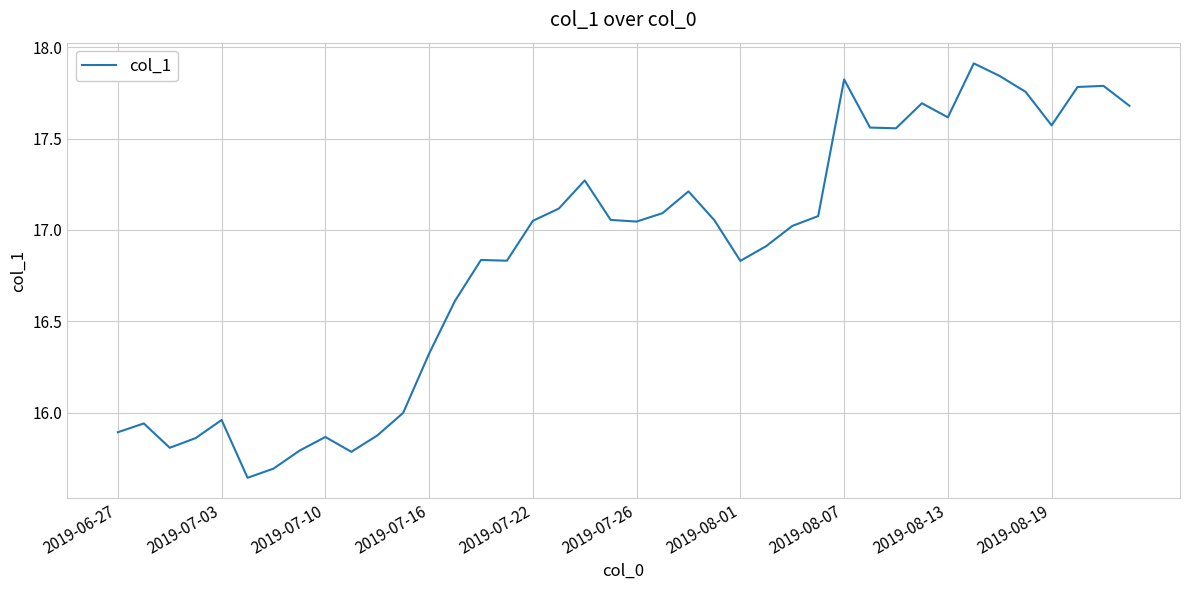

How many categories are shown in the chart?

40